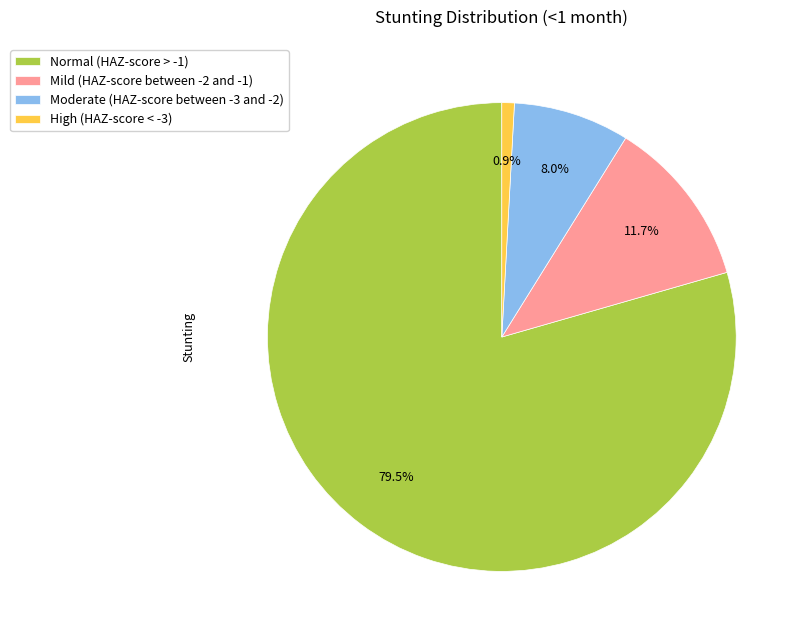

How many slices are in this pie chart?

4